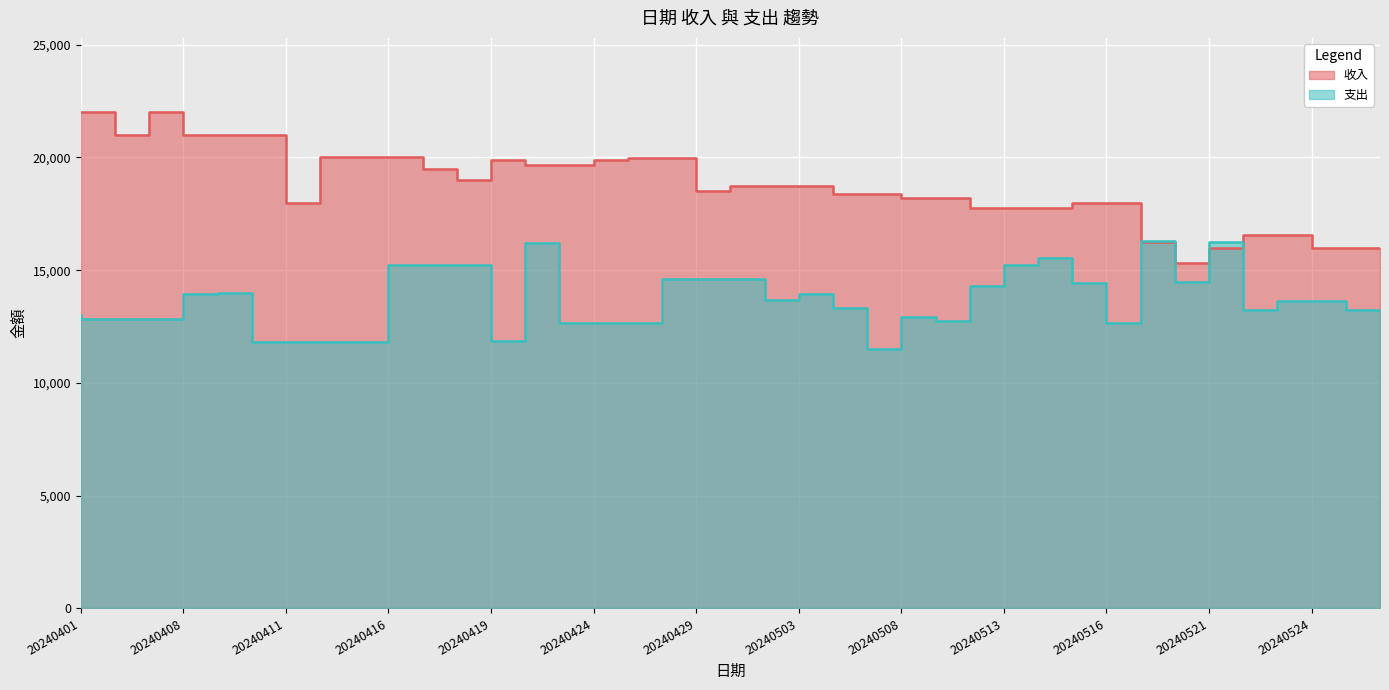

List the series in order of their peak value, lowest first.

支出, 收入